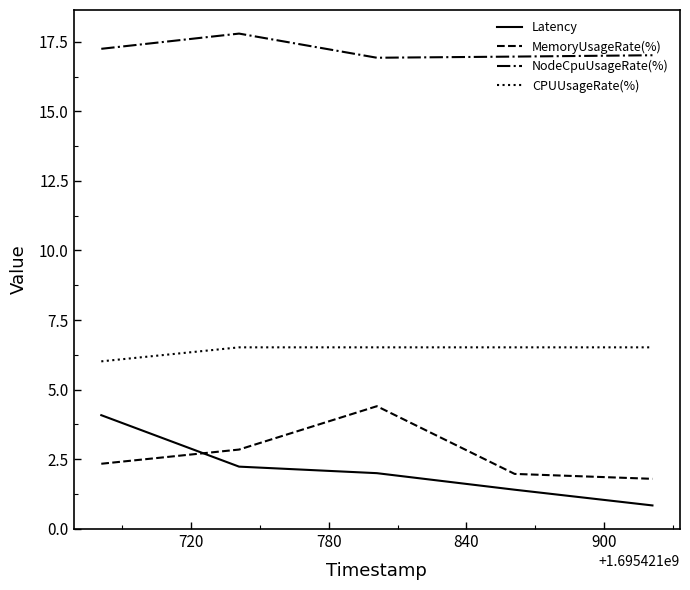

True or false: MemoryUsageRate(%) and NodeCpuUsageRate(%) intersect in this chart.

False